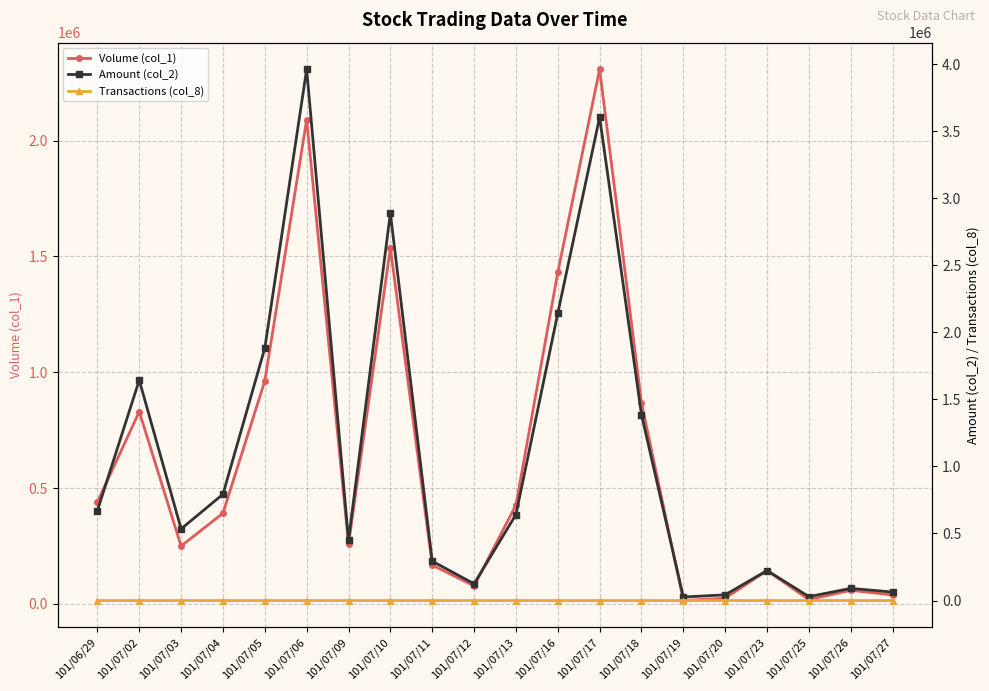

What is the label of the 2nd point from the left?

101/07/02